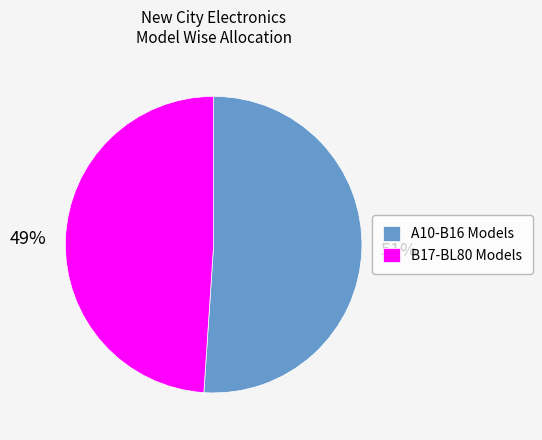

Rank the categories by value from highest to lowest.

A10-B16 Models, B17-BL80 Models